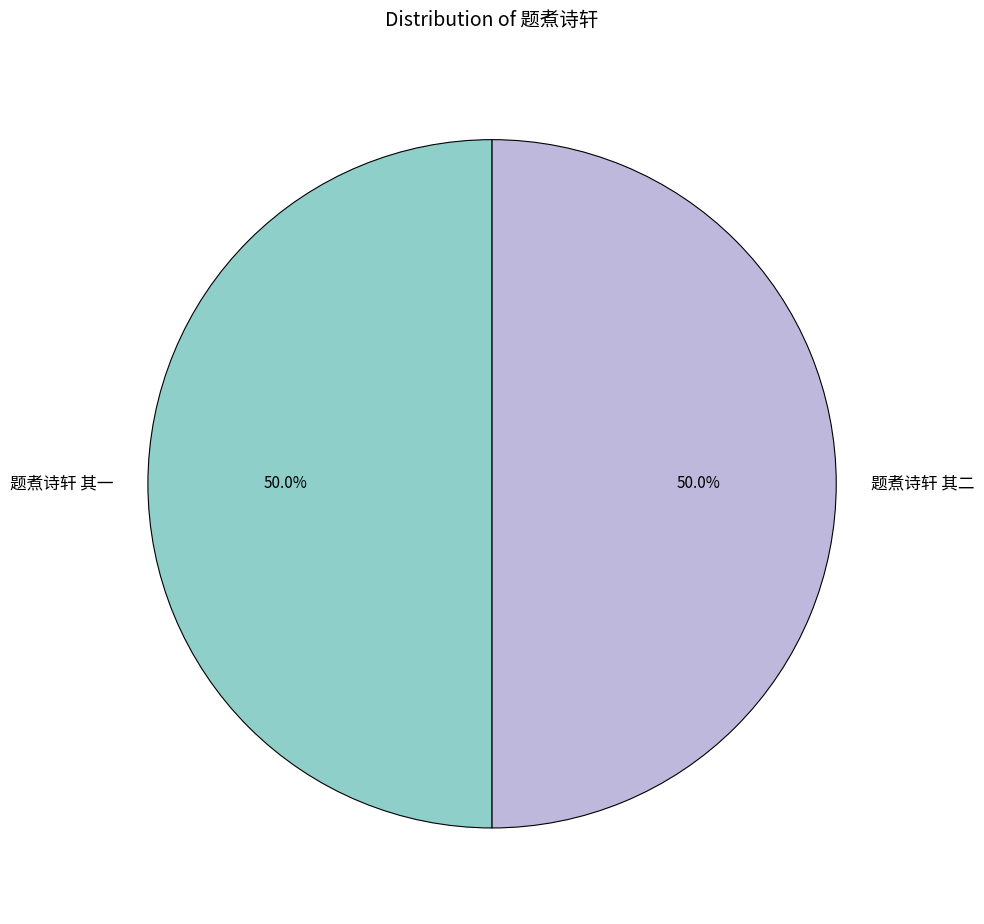

What is the ratio of the value at 题煮诗轩 其一 to the value at 题煮诗轩 其二?

1.0